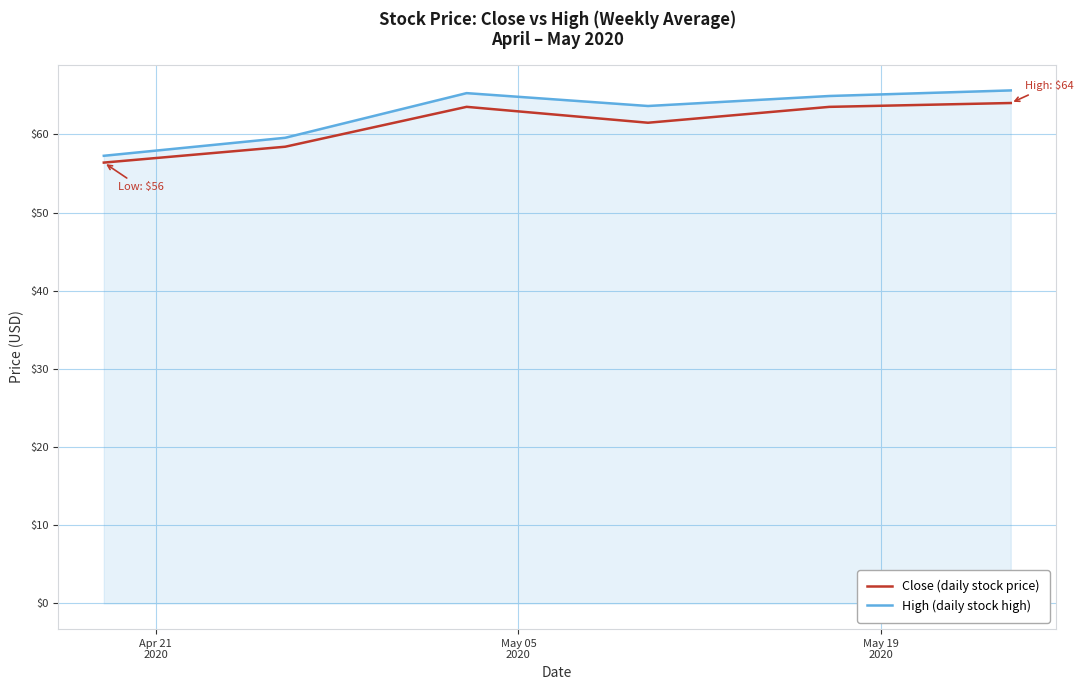

What is the average value of the Close (daily stock price) series?

61.2